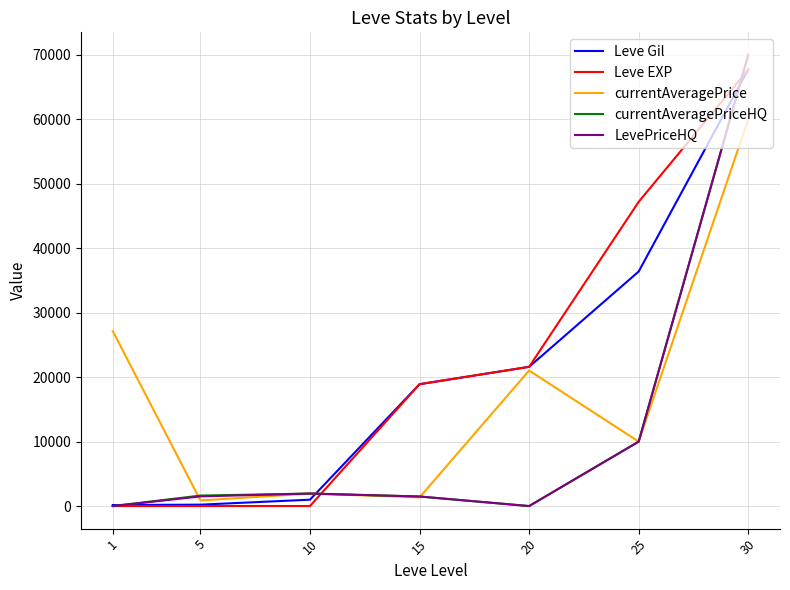

Which series changed the most between 1 and 25?

Leve EXP